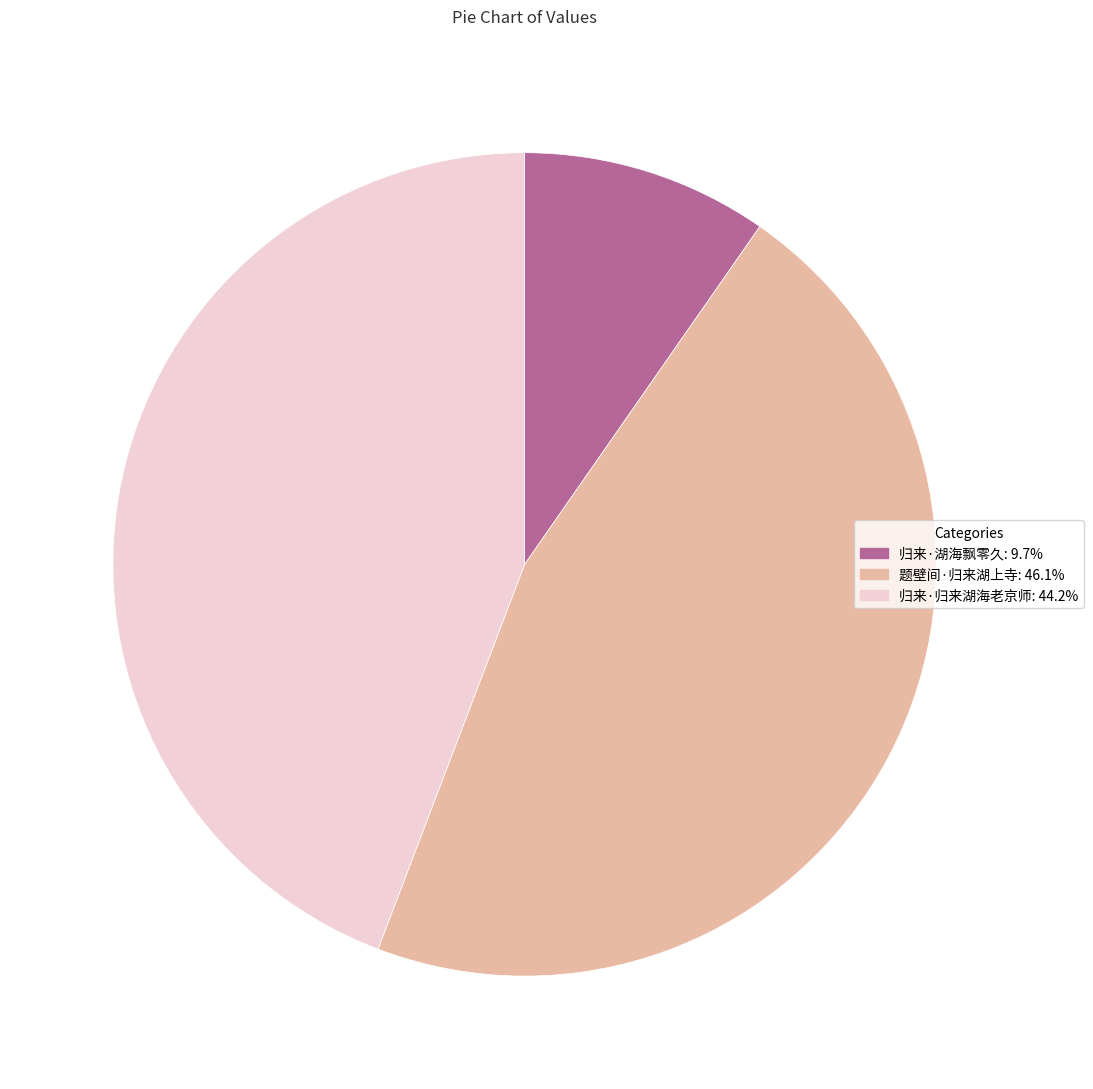

Is there a majority slice in this chart?

No